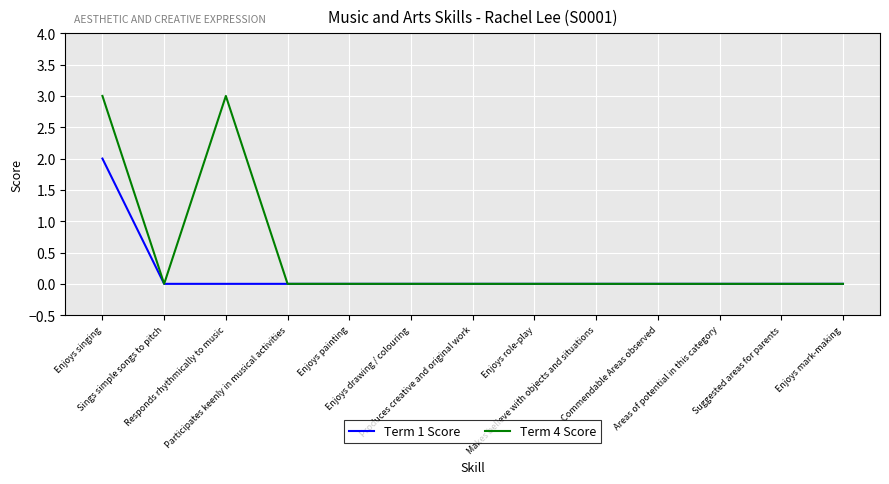

Which series has the widest spread of values?

Term 4 Score